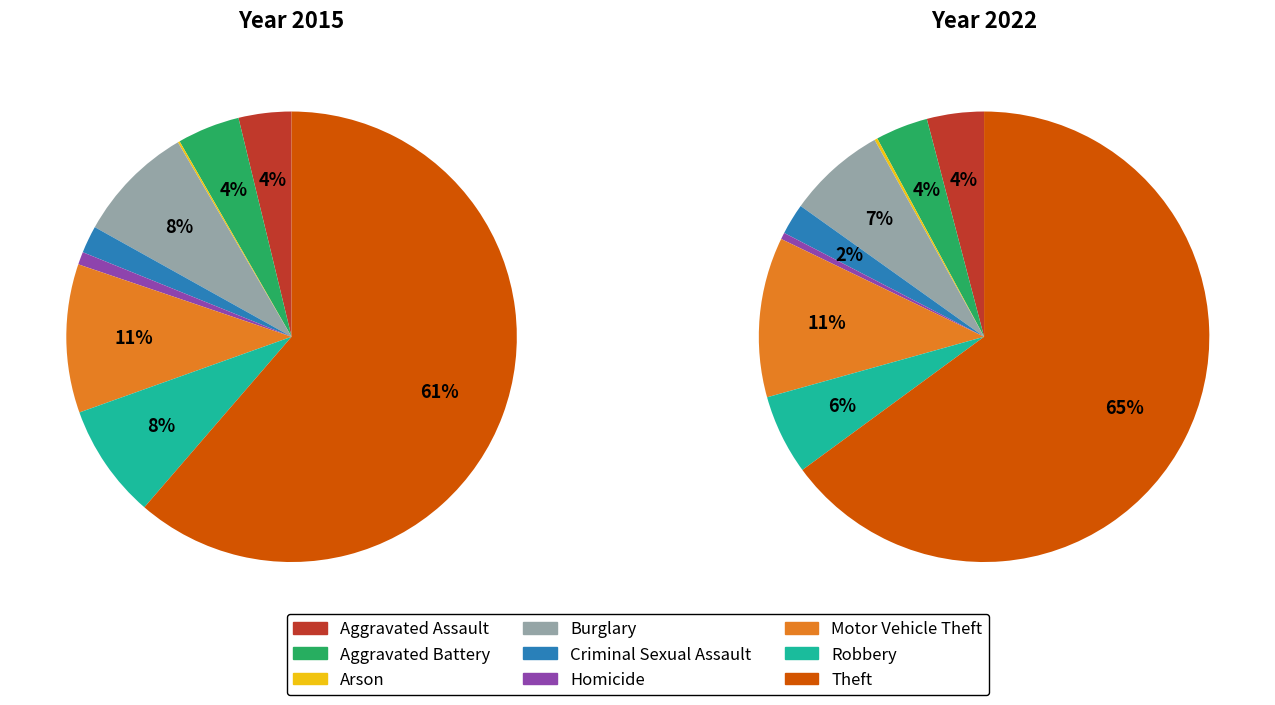

Is there any slice that represents more than half of the pie?

Yes